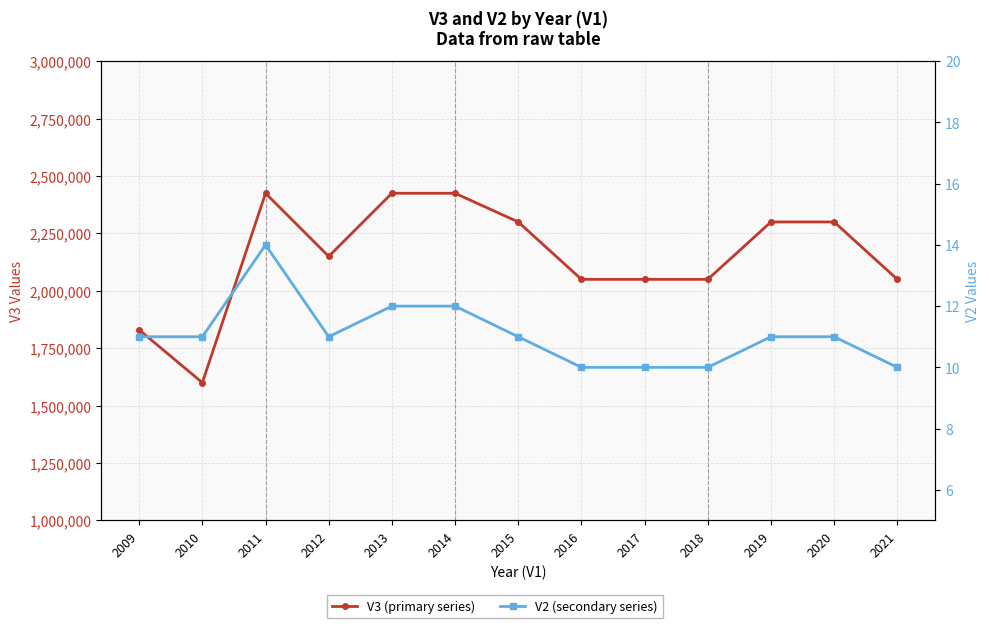

How many V3 (primary series) values are between 2050000 and 2300000?

8